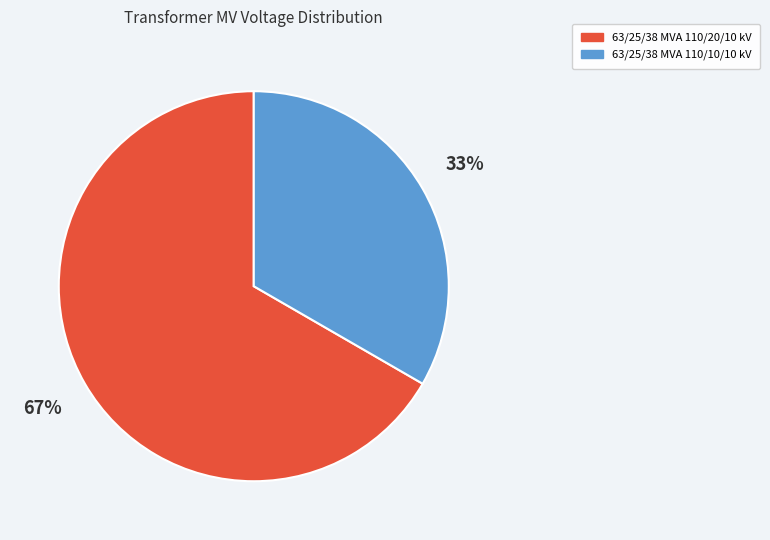

What is the smallest slice in the pie chart?

63/25/38 MVA 110/10/10 kV